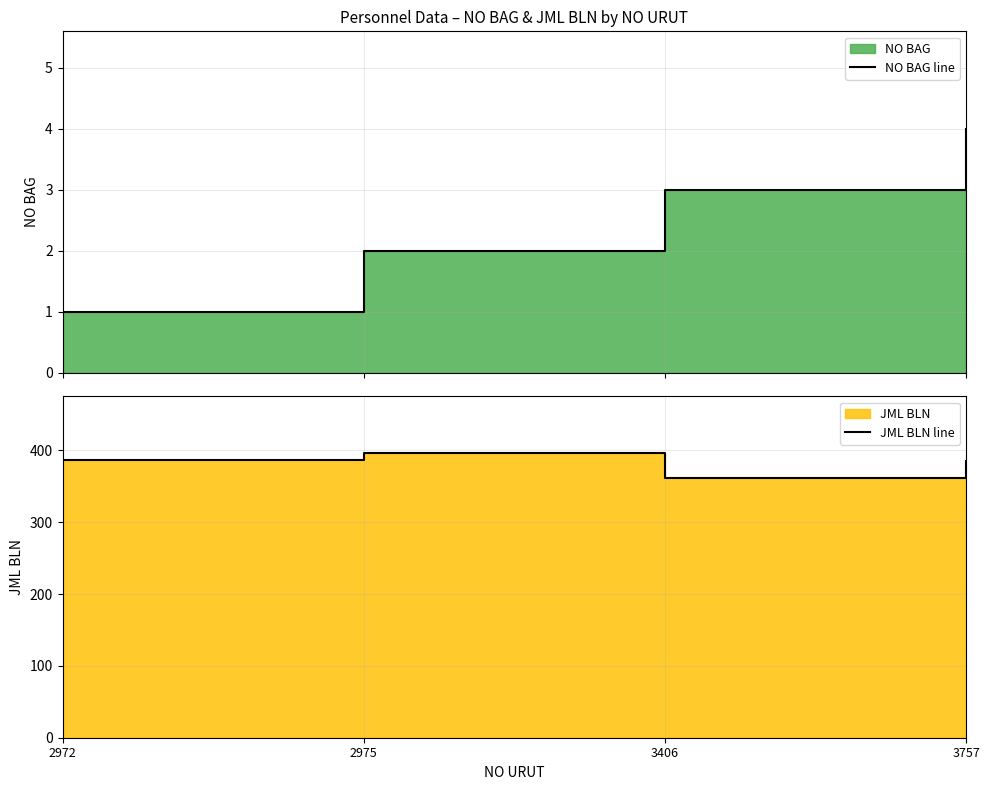

How many values in the NO BAG line series exceed 3?

1